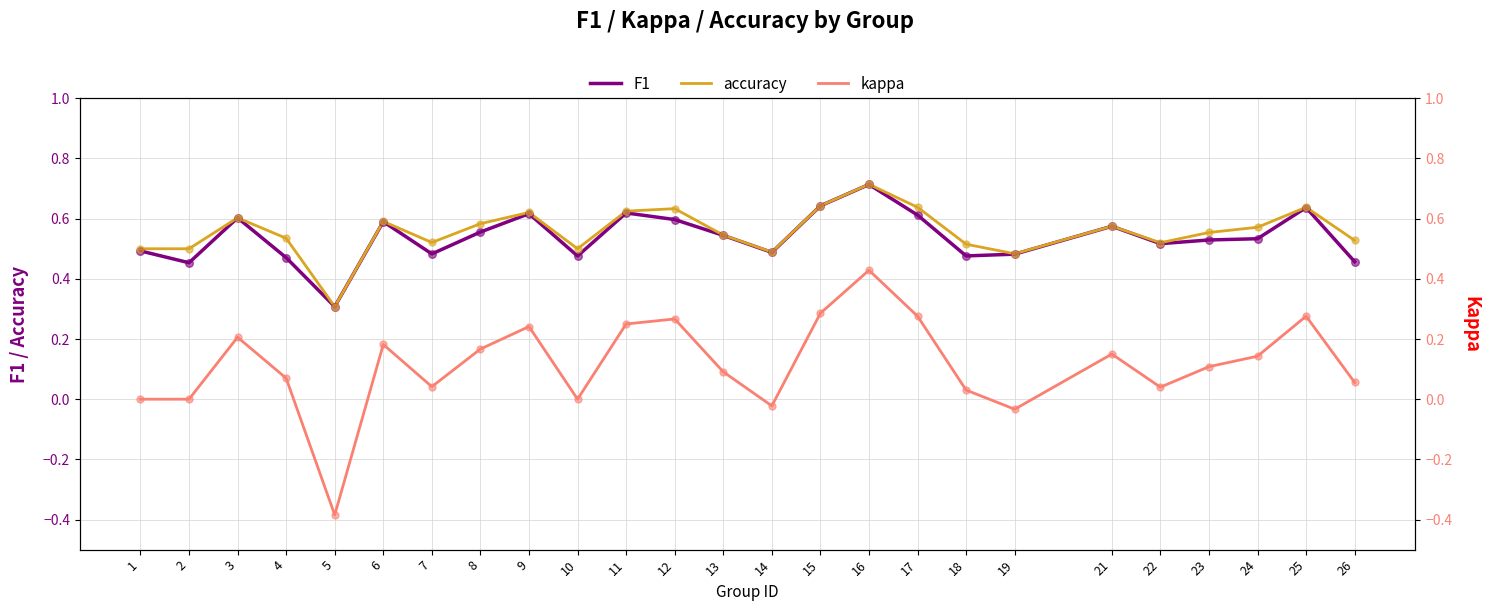

Which series has the largest total across all categories?

accuracy